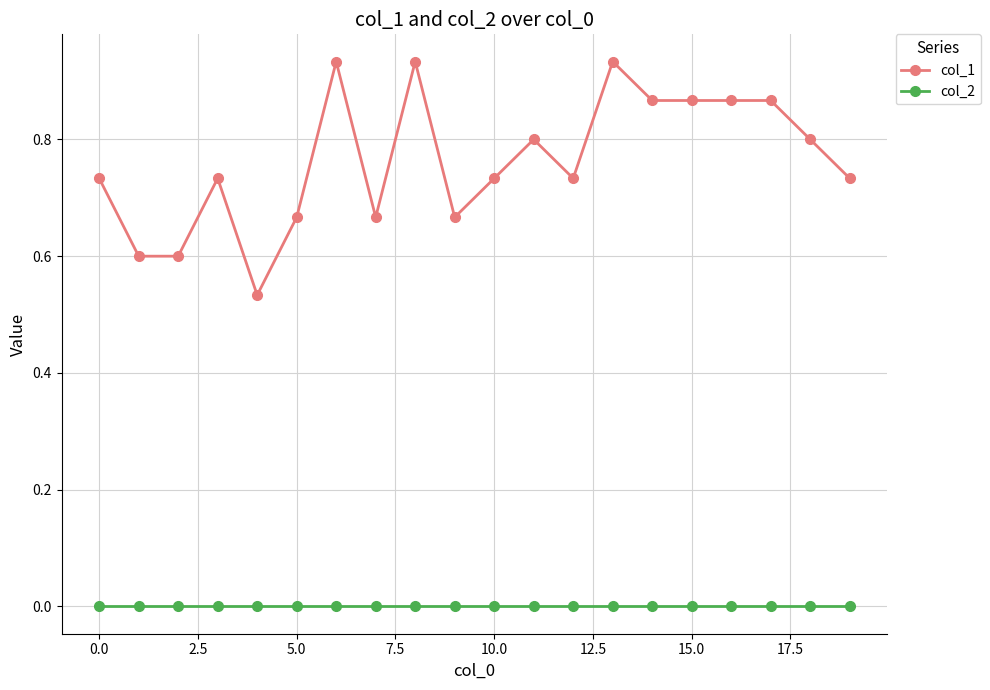

What is the difference between the second highest and minimum values in the col_1 series?

0.4